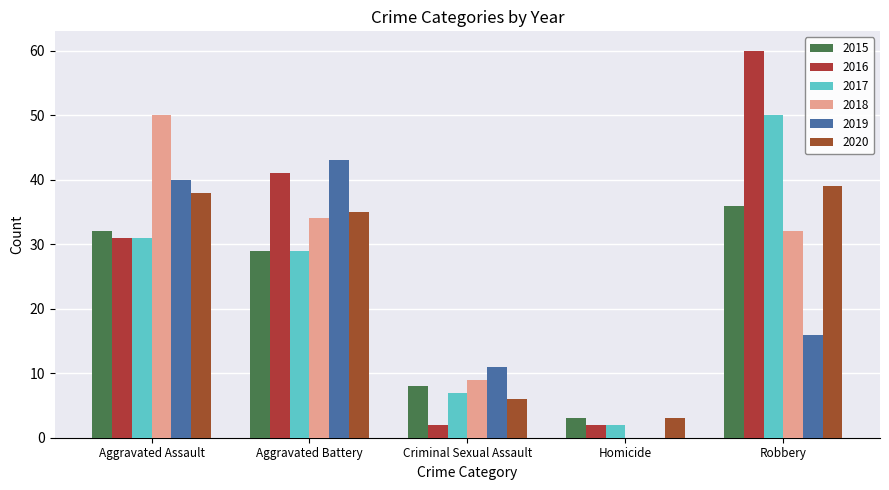

Between Criminal Sexual Assault and Robbery, which is larger?

Robbery